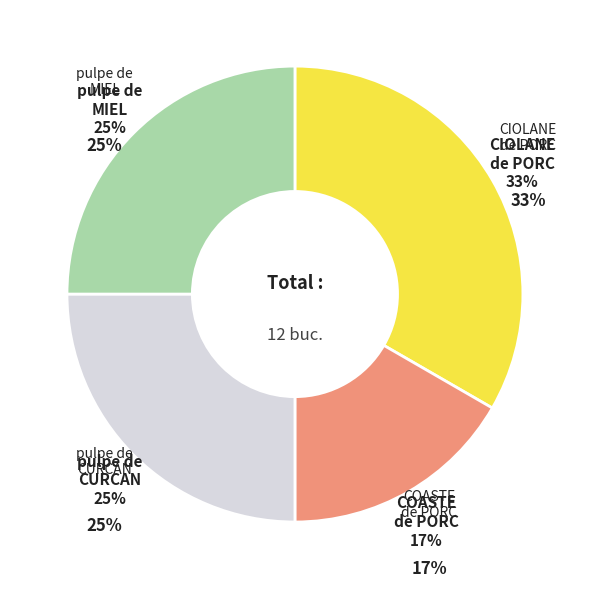

Count the number of slices in the pie.

4